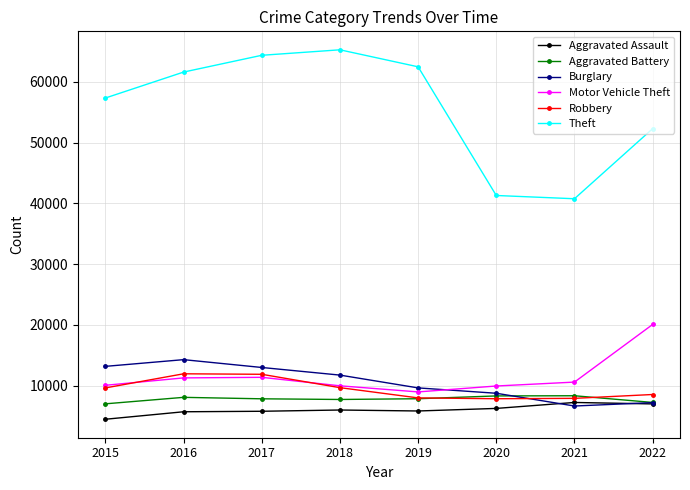

Is it true that Burglary equals 9639 at 2019?

True